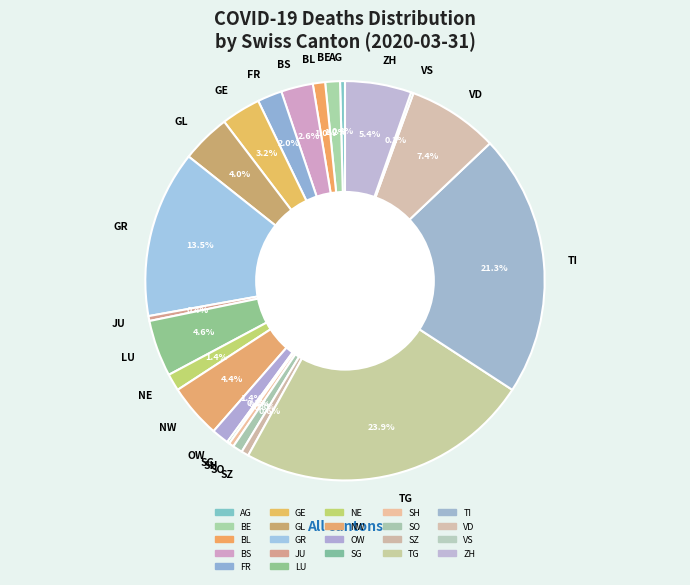

What is the largest slice in the pie chart?

TG